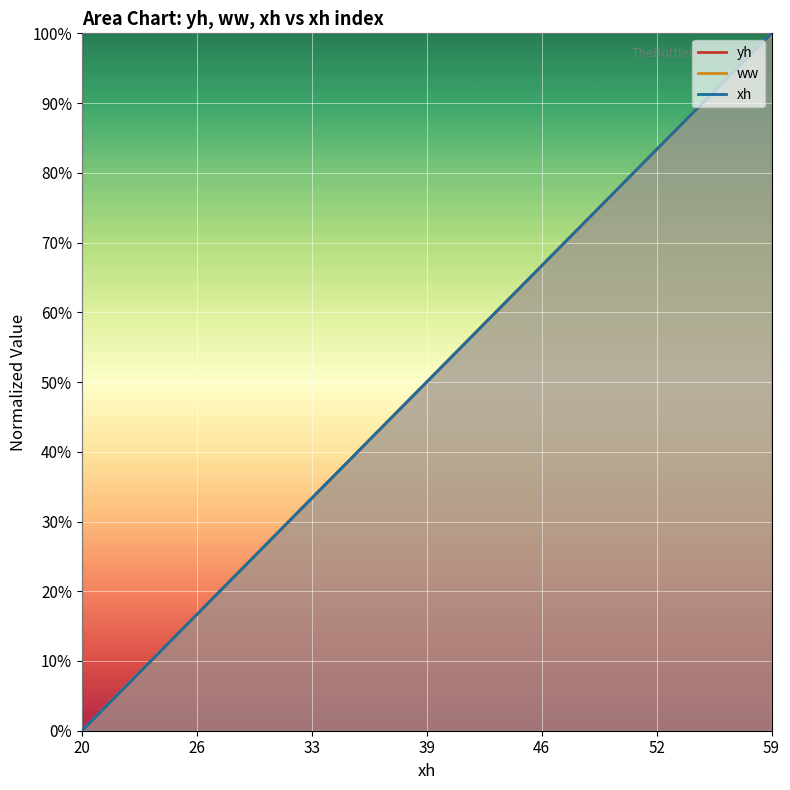

Rank the series at 20 from highest to lowest value.

xh, yh, ww